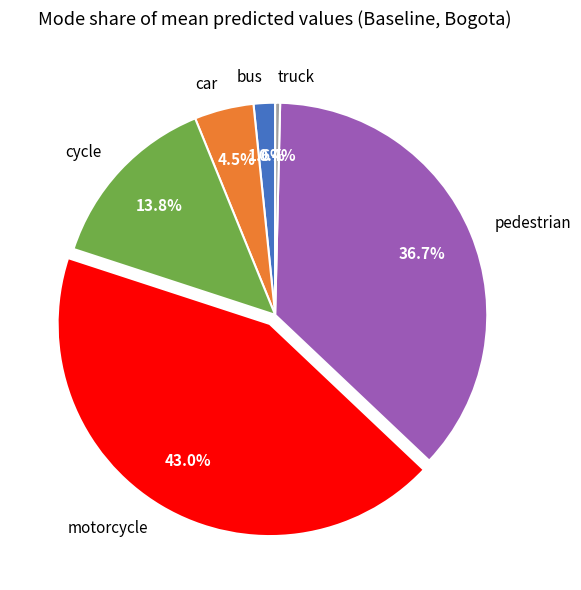

How much of the chart is everything except truck?

99.6%